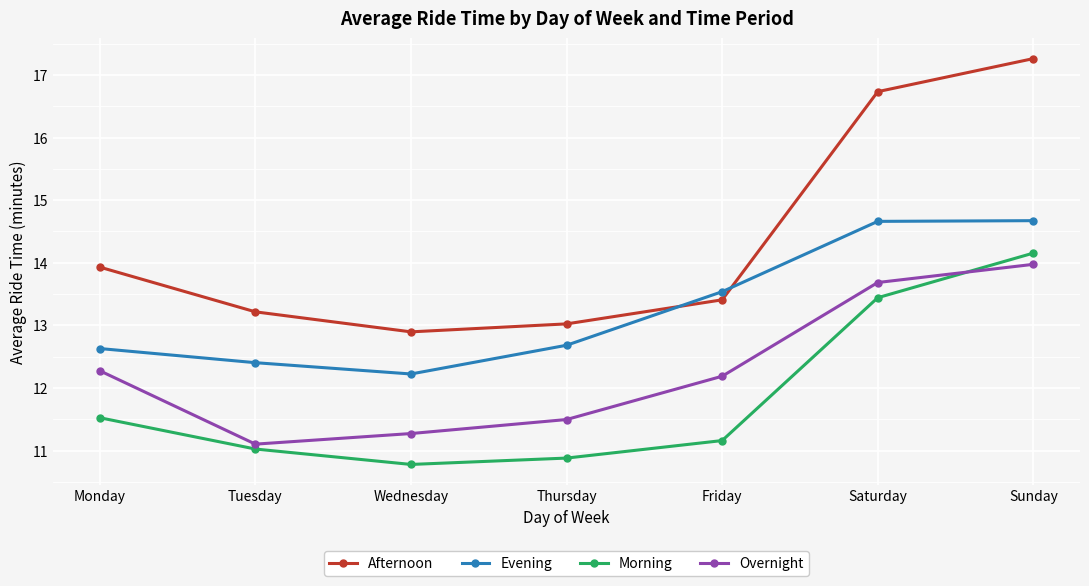

Reading left to right, extract all data points from this chart.

Afternoon: 13.9	13.2	12.9	13.0	13.4	16.7	17.3
Evening: 12.6	12.4	12.2	12.7	13.5	14.7	14.7
Morning: 11.5	11.0	10.8	10.9	11.2	13.4	14.2
Overnight: 12.3	11.1	11.3	11.5	12.2	13.7	14.0